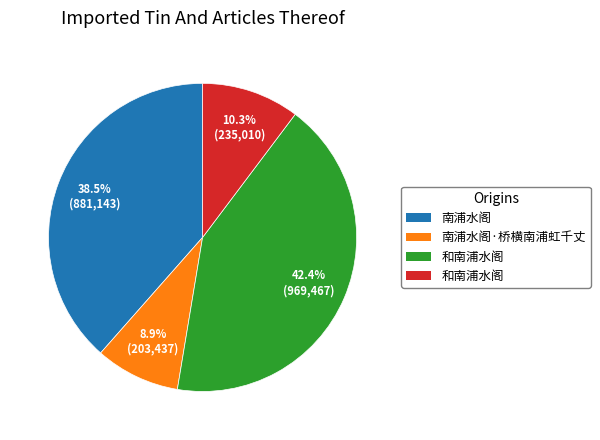

Is there any slice that represents more than half of the pie?

No